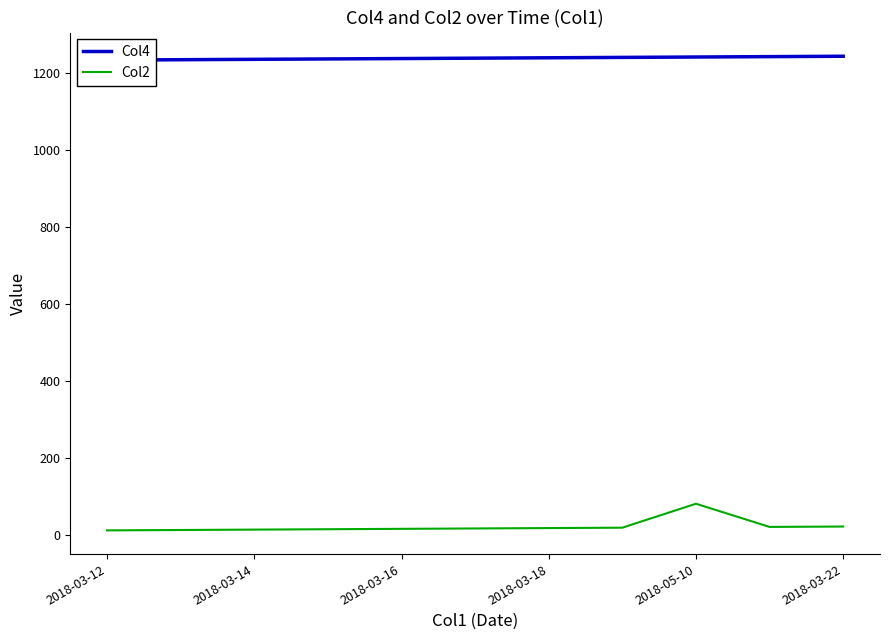

Does the chart have visible grid lines?

No